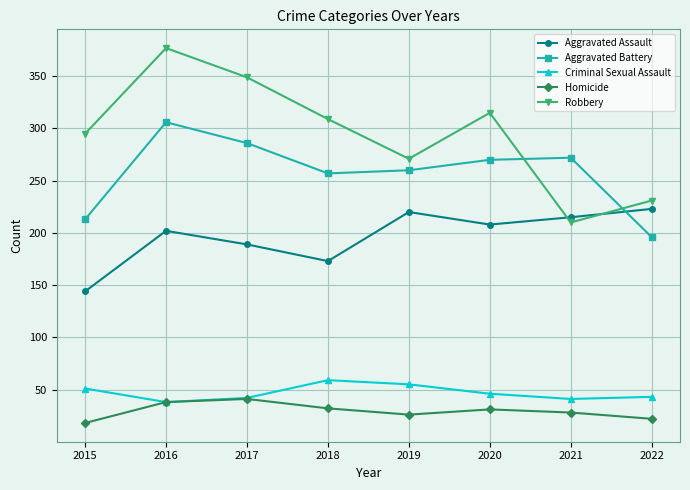

What is the difference between the second highest and second lowest values in the Homicide series?

16